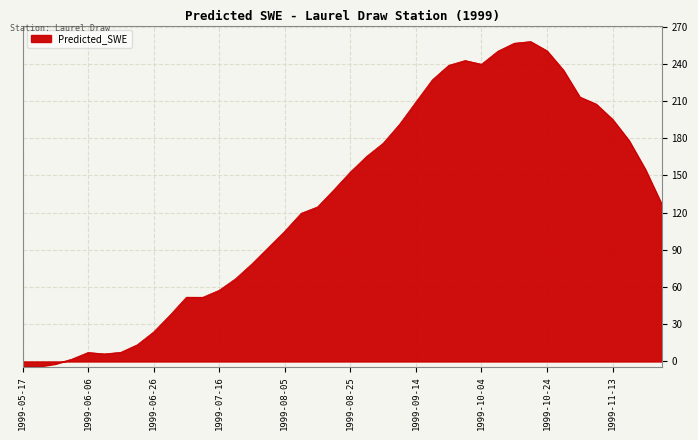

What is the difference between the maximum and minimum values?

262.1